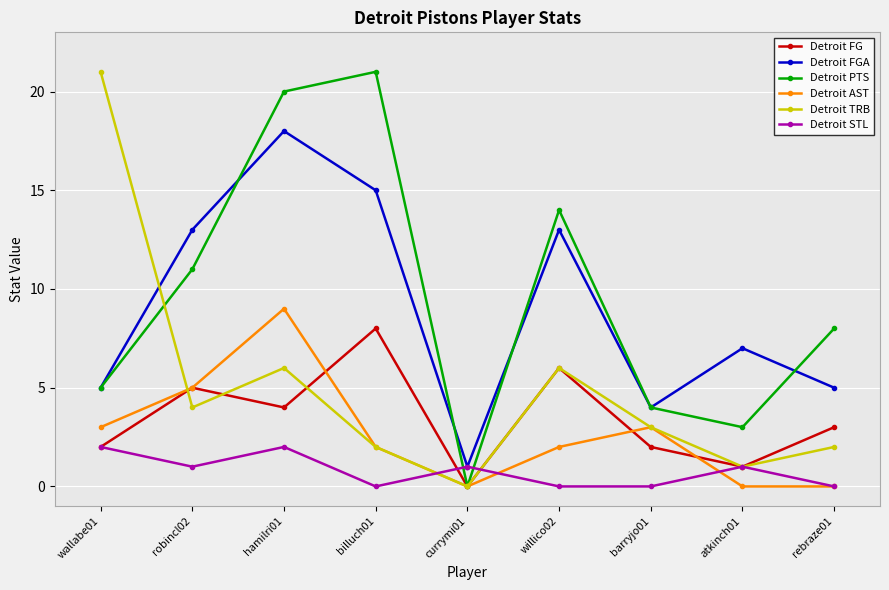

At which label does Detroit PTS first exceed 8?

robincl02